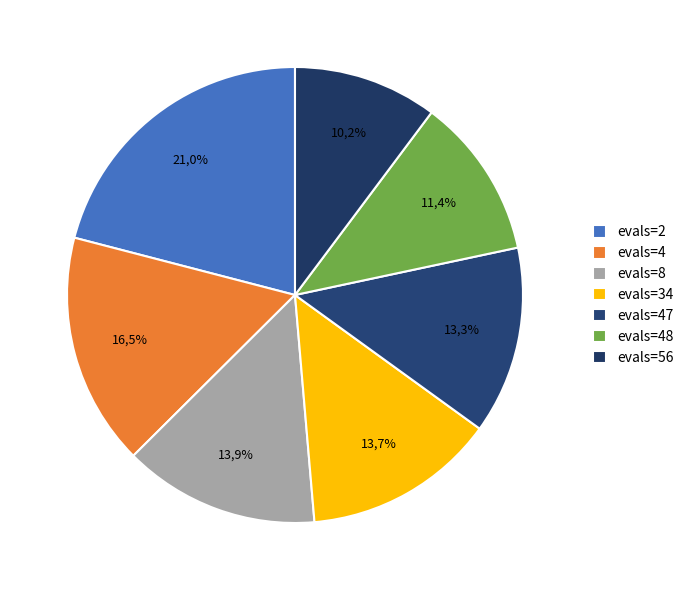

How much of the chart is everything except evals=4?

83.5%